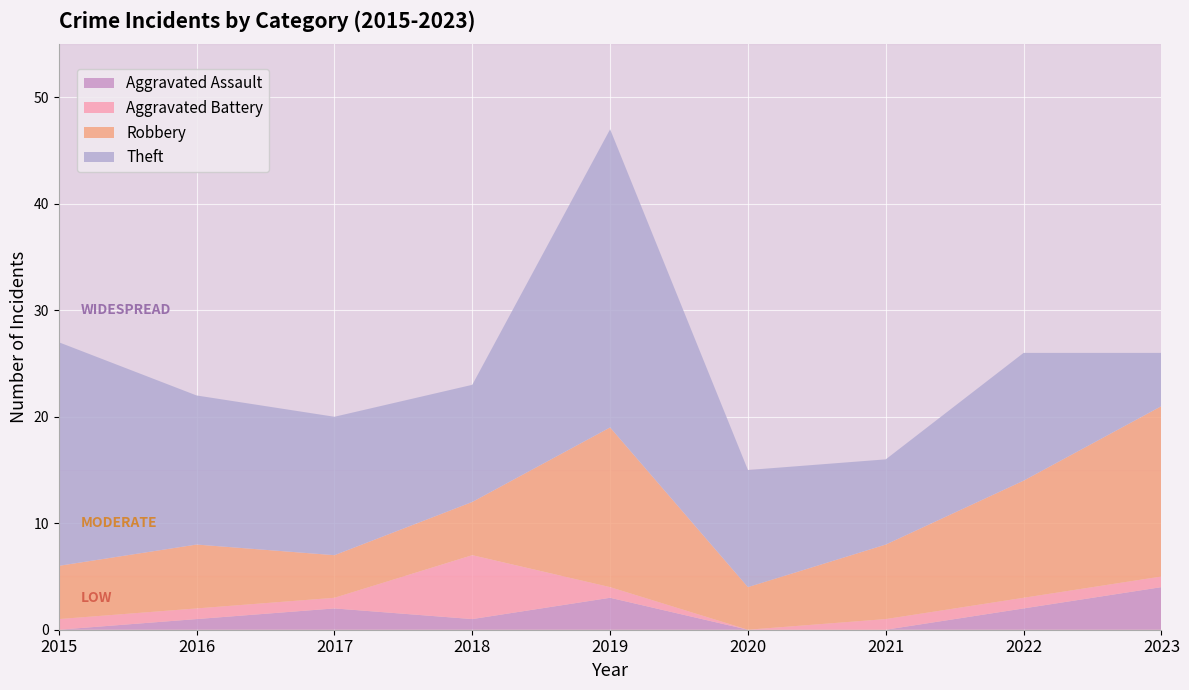

Reading right to left, list all the values displayed in this chart.

Aggravated Assault: 2023=4	2022=2	2021=0	2020=0	2019=3	2018=1	2017=2	2016=1	2015=0
Aggravated Battery: 2023=1	2022=1	2021=1	2020=0	2019=1	2018=6	2017=1	2016=1	2015=1
Robbery: 2023=16	2022=11	2021=7	2020=4	2019=15	2018=5	2017=4	2016=6	2015=5
Theft: 2023=5	2022=12	2021=8	2020=11	2019=28	2018=11	2017=13	2016=14	2015=21